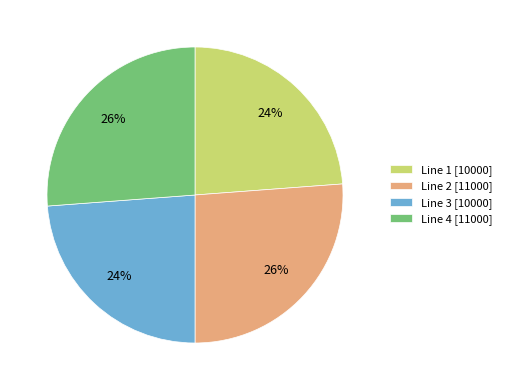

Is there a majority slice in this chart?

No